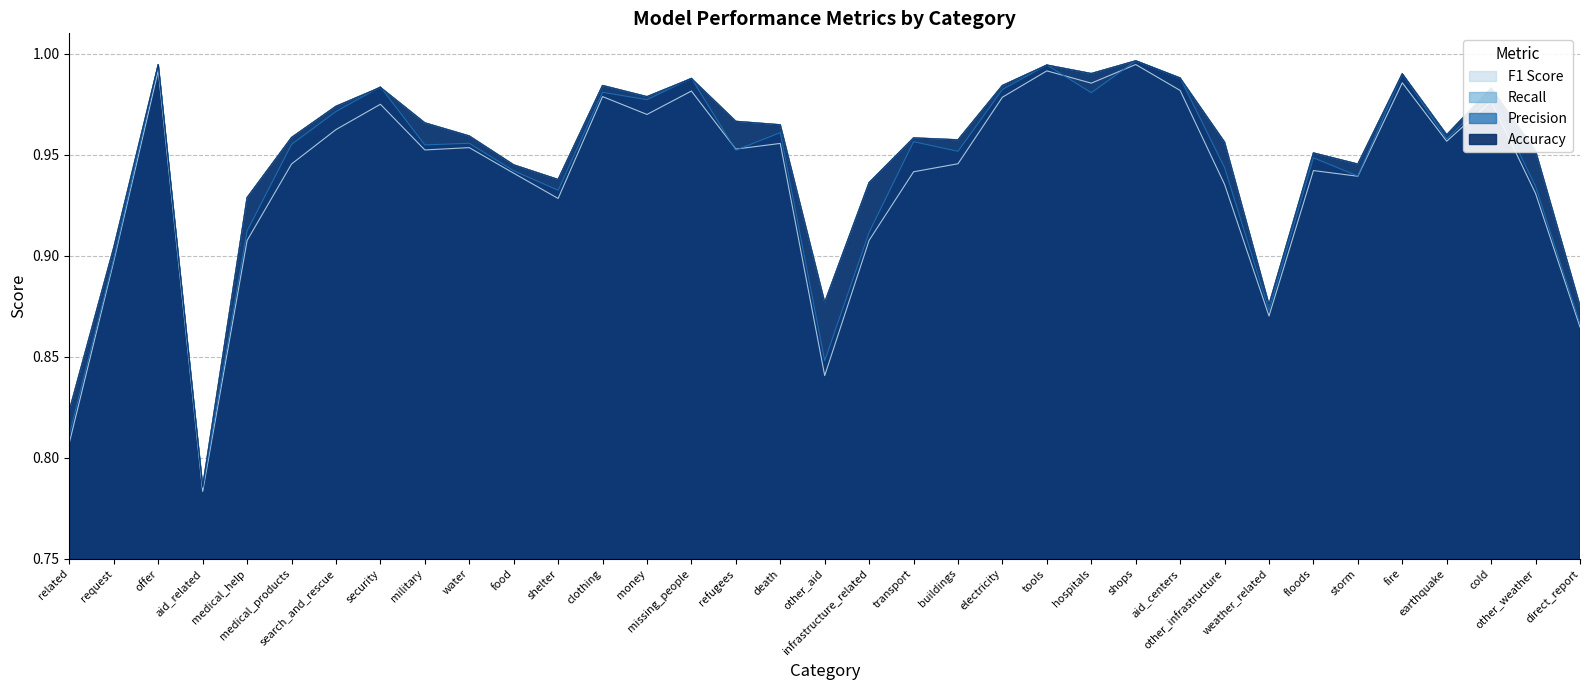

The value of Precision at other_aid is 0.8. True or false?

True